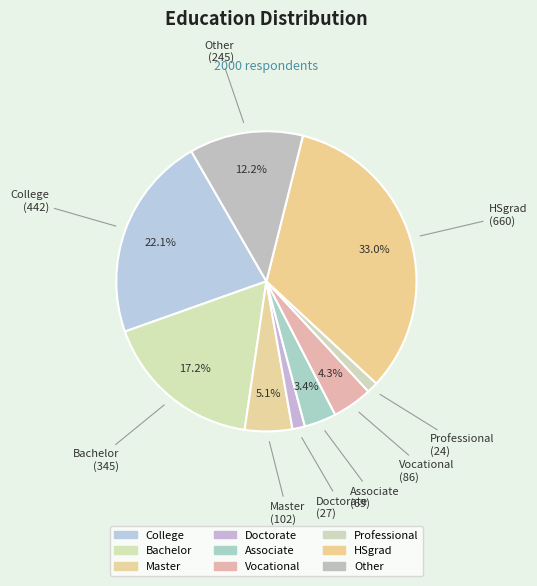

Which slice is the largest?

HSgrad